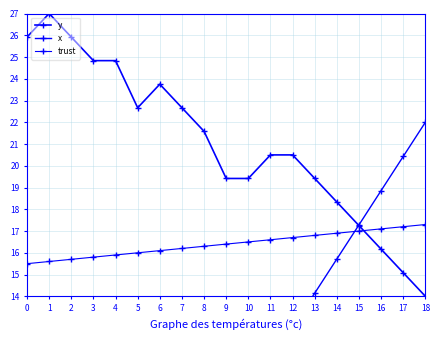

Is it true that x equals 15.7 at 14?

True